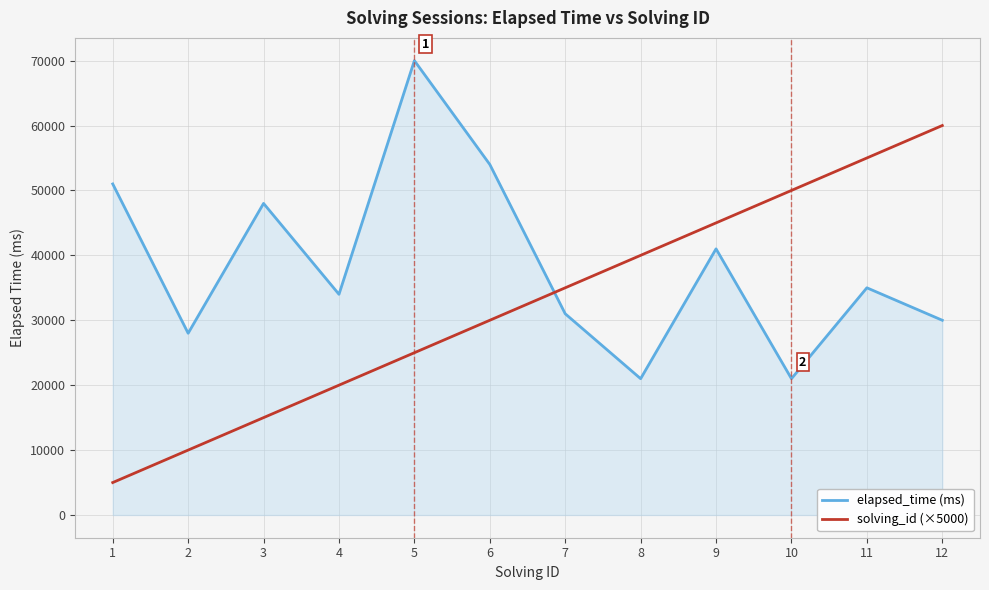

What is the sum of all solving_id (×5000) values?

390000